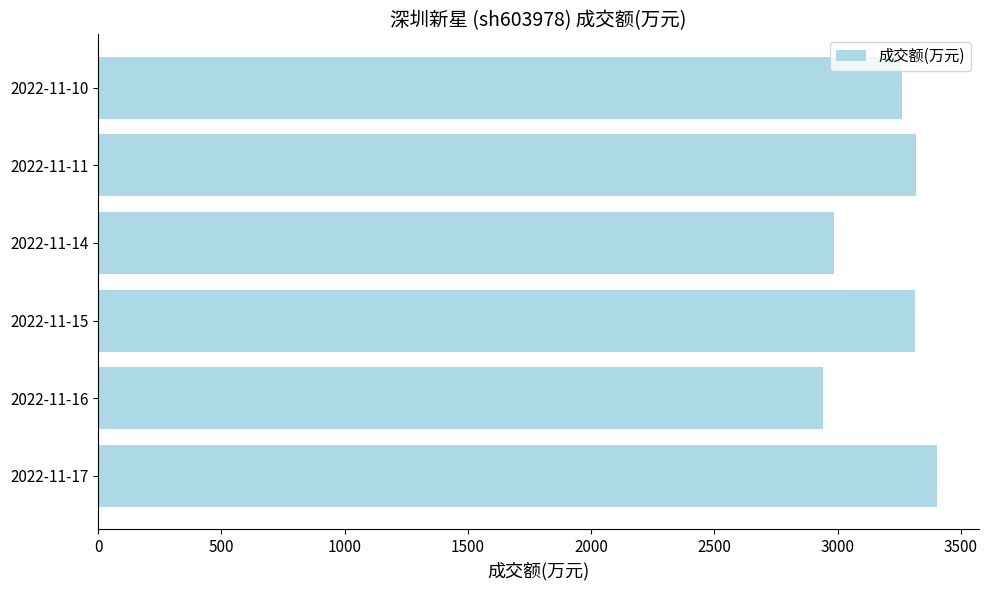

Approximately how many times larger is the value at 2022-11-14 compared to 2022-11-11?

0.9